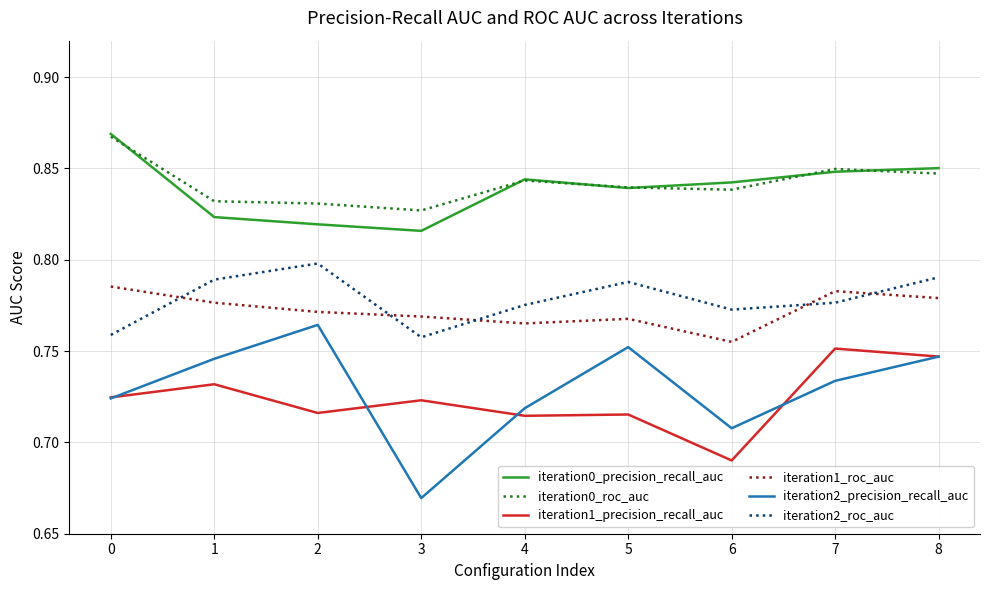

Which series has the largest total across all categories?

iteration0_roc_auc